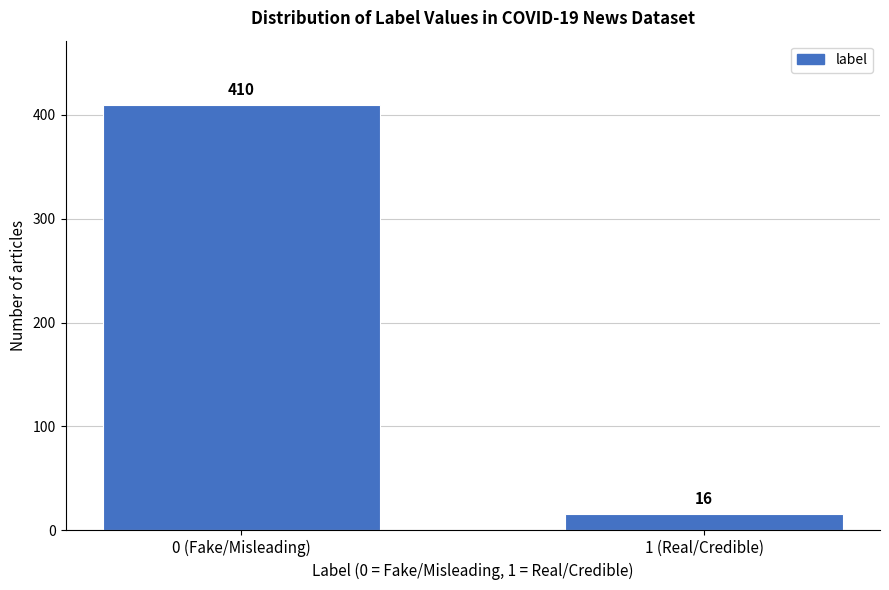

Reading left to right, list all the values displayed in this chart.

0 (Fake/Misleading)=410	1 (Real/Credible)=16